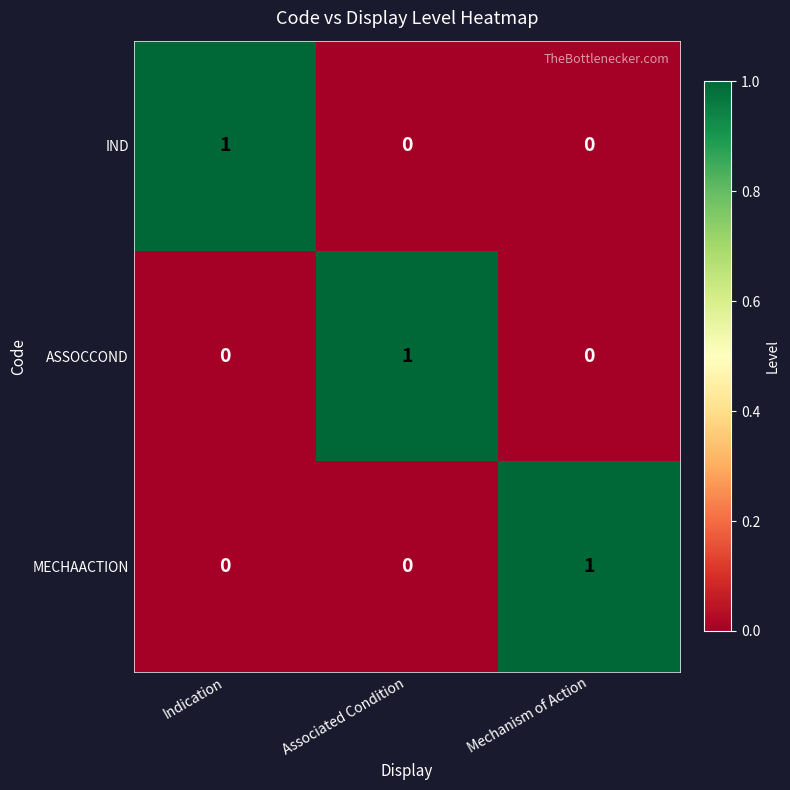

Is the value of ASSOCCOND at Mechanism of Action greater than the value of IND at Indication?

No